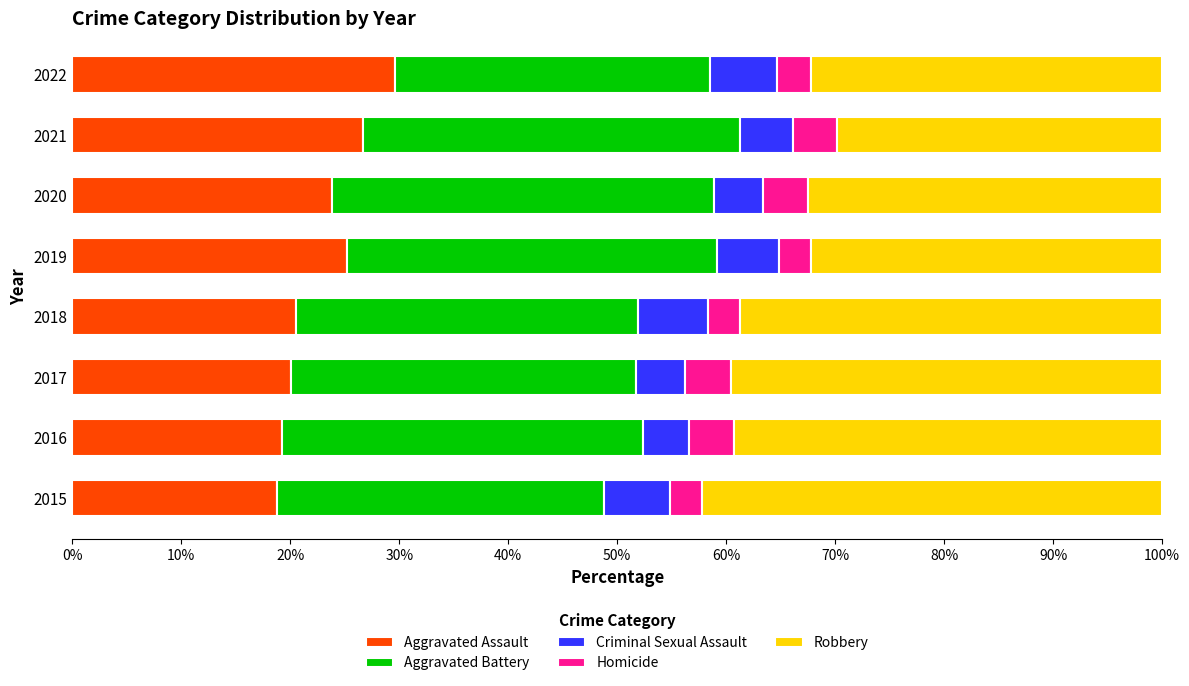

True or false: Aggravated Assault has a value of 20.1 at 2017.

True